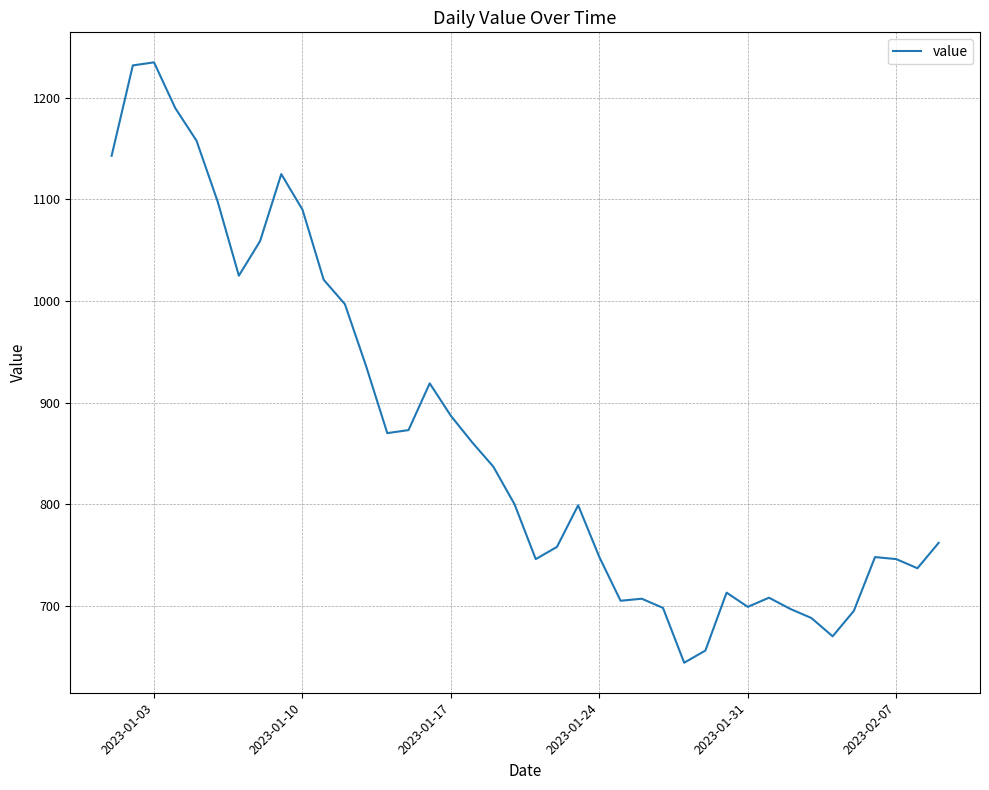

What is the smallest value displayed?

644